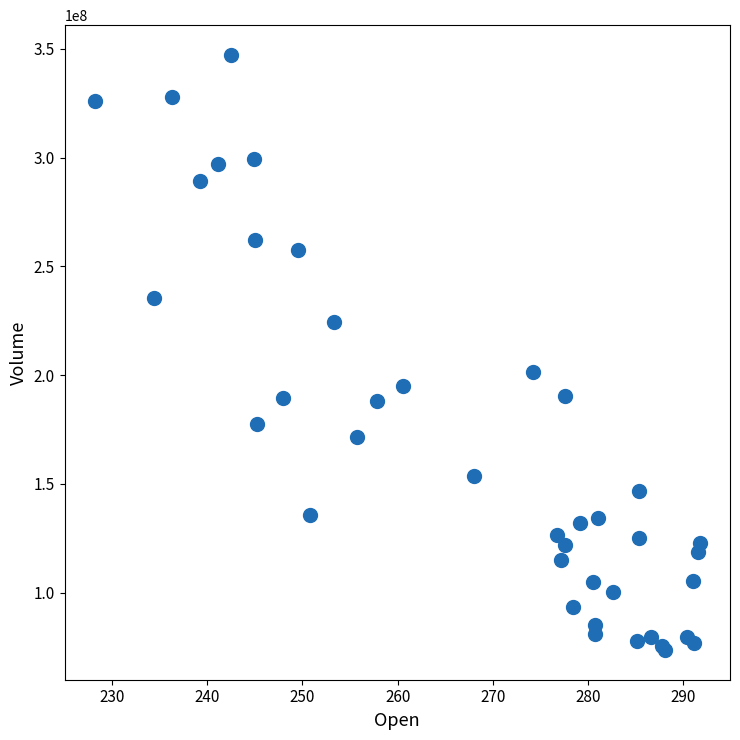

What Y value in the scatter plot is closest to 210395700?

201427200